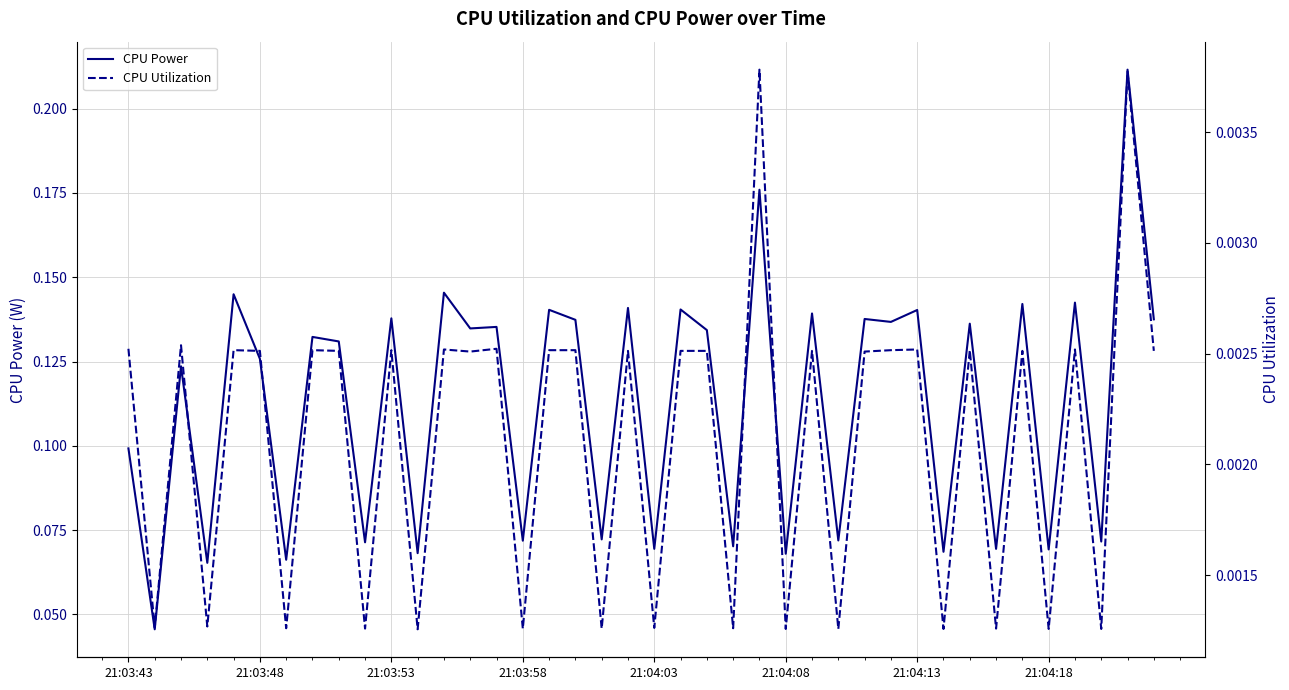

What position from the right is 21:03:48?

39